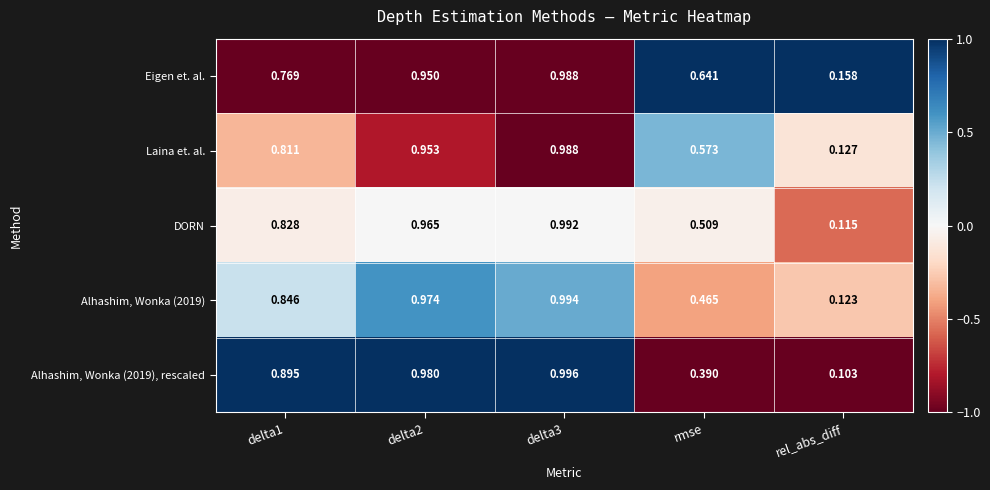

Where is DORN nearest to the value 0?

rel_abs_diff